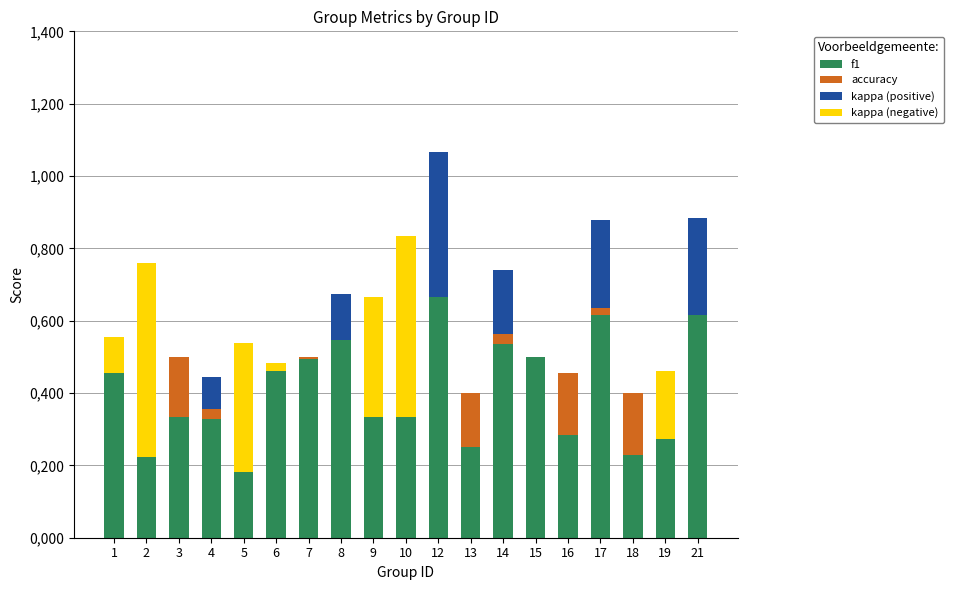

What is the total value across all series at 4?

0.4